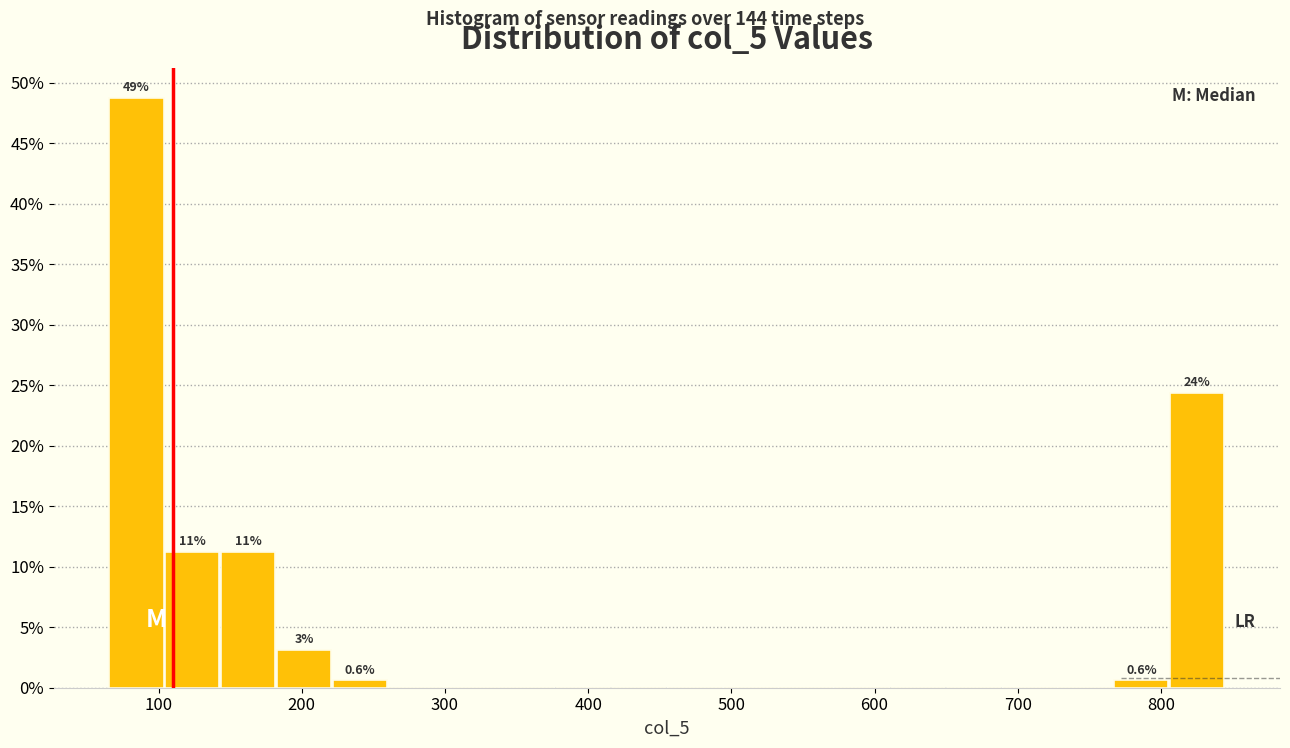

Around what value on the x-axis is the tallest bar? Give the approximate position of its centre, as read against the axis.

80